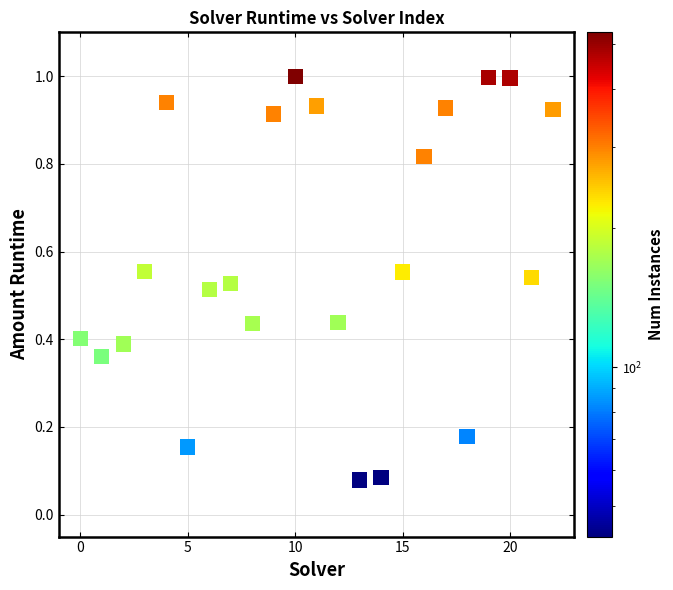

Count the number of points in this scatter plot.

23